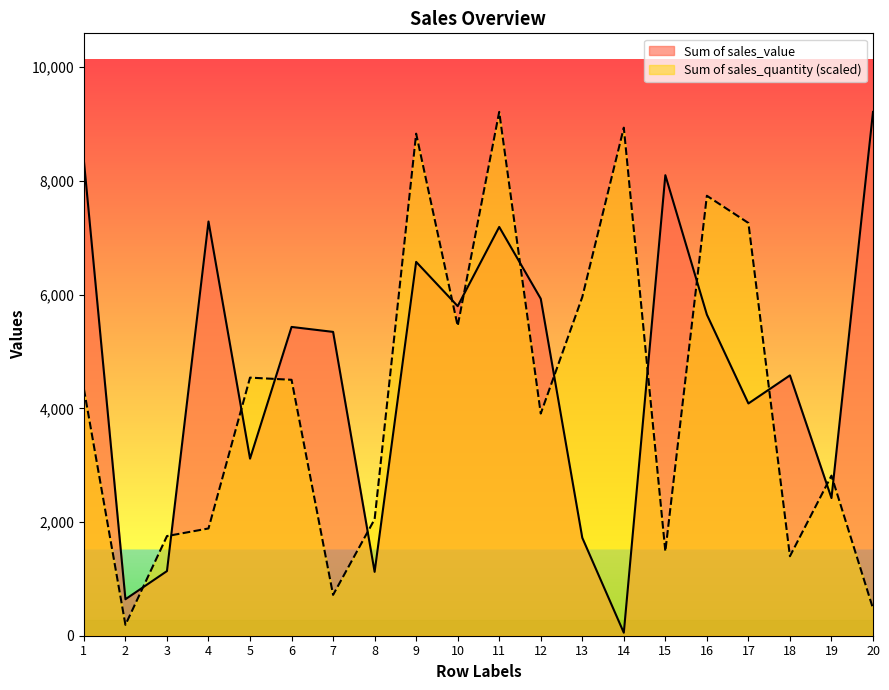

True or false: Sum of sales_quantity has a value of 2249.9 at 5.

False